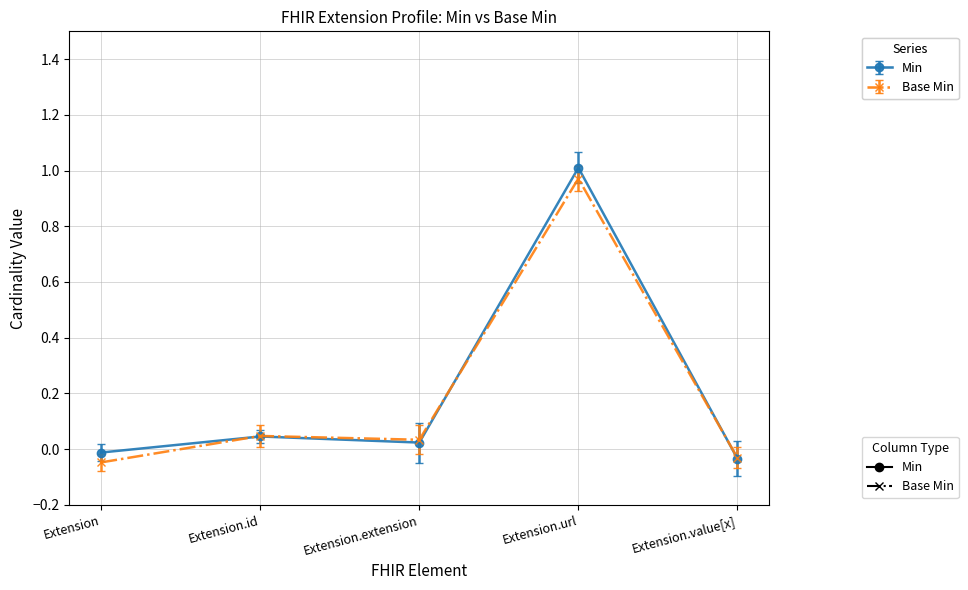

At which category is the sum across all series the highest?

Extension.url